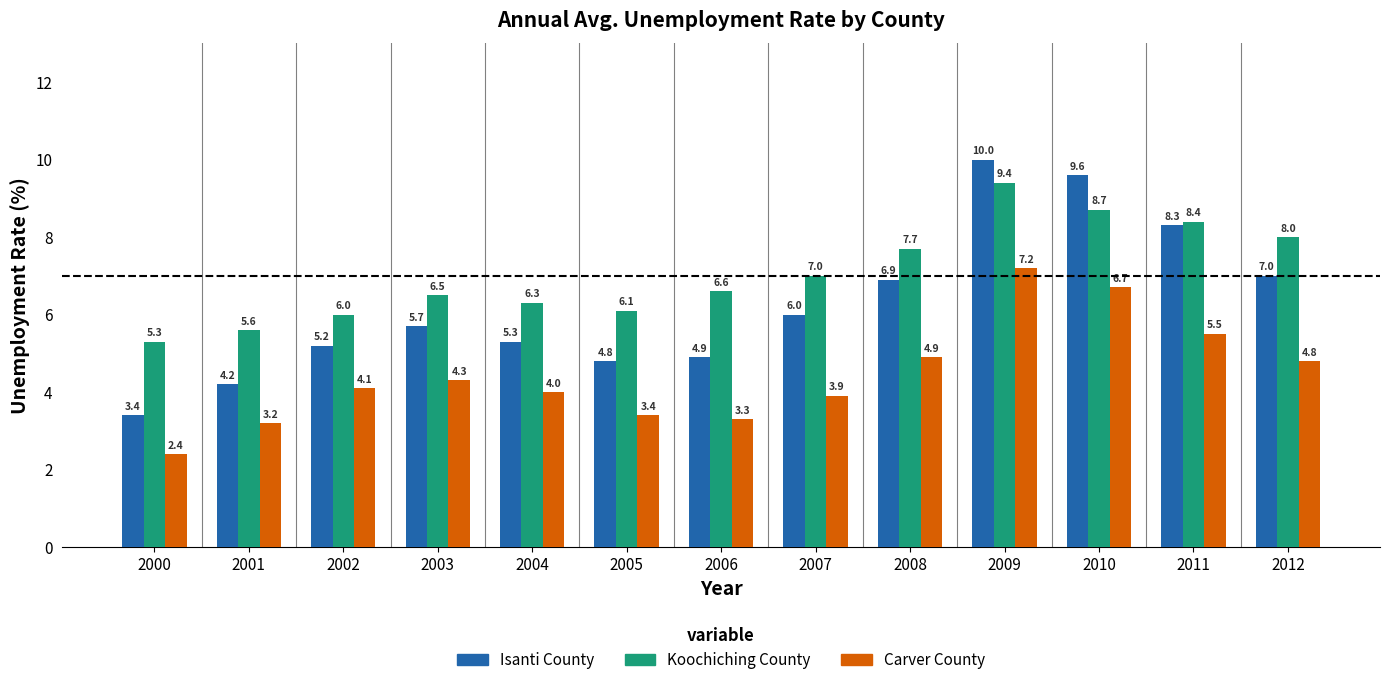

Count the number of data series in this chart.

3